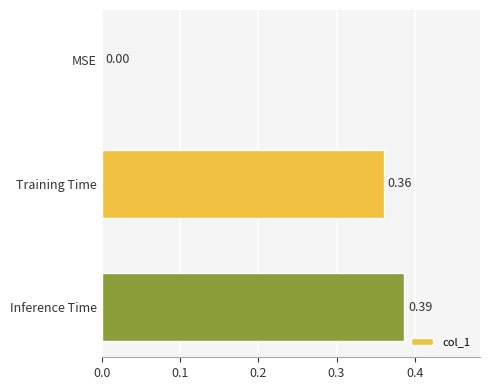

Where is the data nearest to the value 0?

MSE